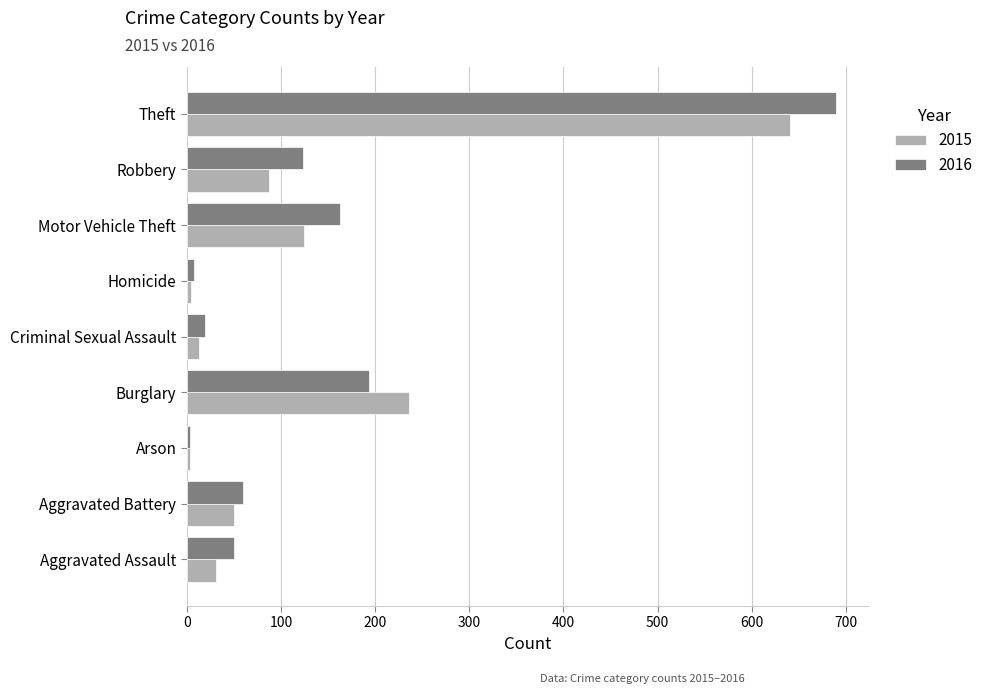

What is the sum of all 2015 values?

1190